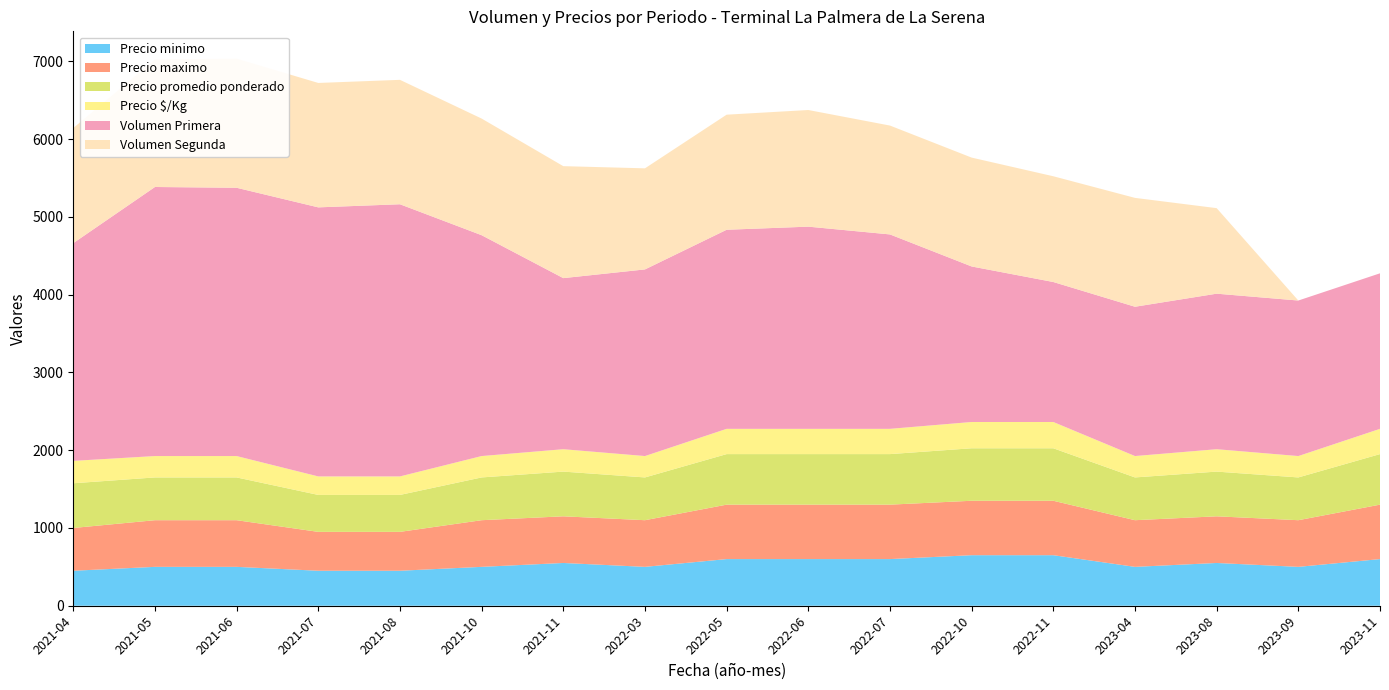

Reading left to right, what are all the values shown in this chart?

Precio minimo: 2021-04=450	2021-05=500	2021-06=500	2021-07=450	2021-08=450	2021-10=500	2021-11=550	2022-03=500	2022-05=600	2022-06=600	2022-07=600	2022-10=650	2022-11=650	2023-04=500	2023-08=550	2023-09=500	2023-11=600
Precio maximo: 2021-04=550	2021-05=600	2021-06=600	2021-07=500	2021-08=500	2021-10=600	2021-11=600	2022-03=600	2022-05=700	2022-06=700	2022-07=700	2022-10=700	2022-11=700	2023-04=600	2023-08=600	2023-09=600	2023-11=700
Precio promedio ponderado: 2021-04=575	2021-05=550	2021-06=550	2021-07=475	2021-08=475	2021-10=550	2021-11=575	2022-03=550	2022-05=650	2022-06=650	2022-07=650	2022-10=675	2022-11=675	2023-04=550	2023-08=575	2023-09=550	2023-11=650
Precio $/Kg: 2021-04=288	2021-05=275	2021-06=275	2021-07=238	2021-08=238	2021-10=275	2021-11=288	2022-03=275	2022-05=325	2022-06=325	2022-07=325	2022-10=338	2022-11=338	2023-04=275	2023-08=288	2023-09=275	2023-11=325
Volumen Primera: 2021-04=2800	2021-05=3460	2021-06=3450	2021-07=3460	2021-08=3500	2021-10=2840	2021-11=2200	2022-03=2400	2022-05=2560	2022-06=2600	2022-07=2500	2022-10=2000	2022-11=1800	2023-04=1920	2023-08=2000	2023-09=2000	2023-11=2000
Volumen Segunda: 2021-04=1480	2021-05=1640	2021-06=1660	2021-07=1600	2021-08=1600	2021-10=1500	2021-11=1440	2022-03=1300	2022-05=1480	2022-06=1500	2022-07=1400	2022-10=1400	2022-11=1360	2023-04=1400	2023-08=1100	2023-09=0	2023-11=0